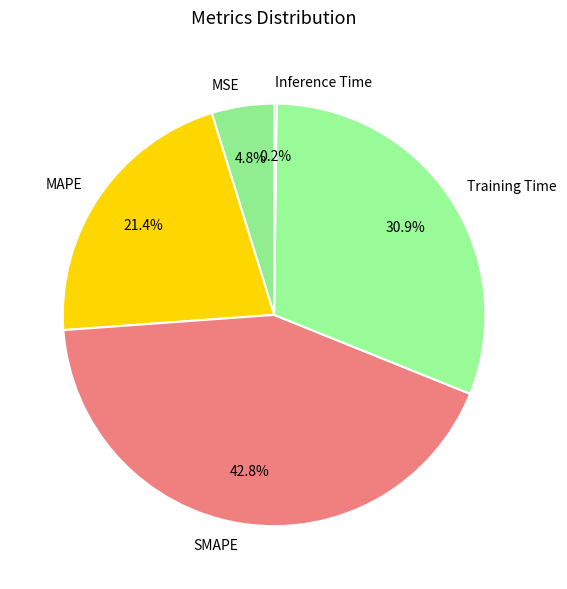

Is there any slice that represents more than half of the pie?

No